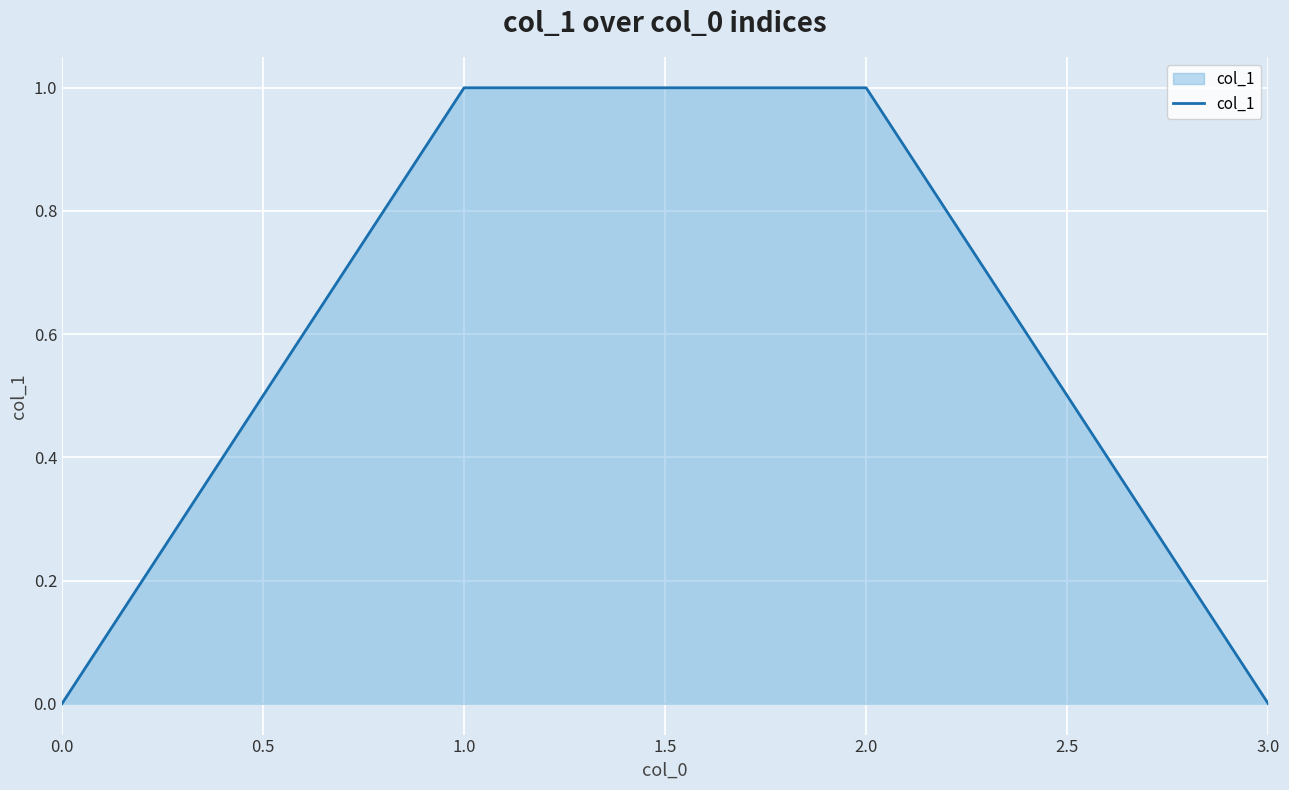

Does the chart display data point markers on the line(s)?

No